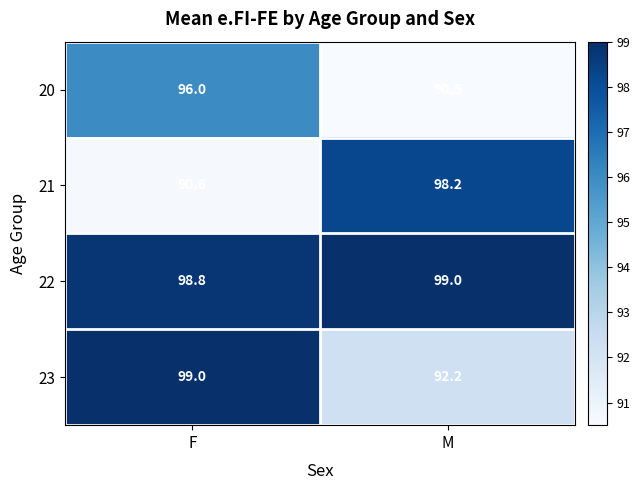

What value does the 23 series have at M?

92.2